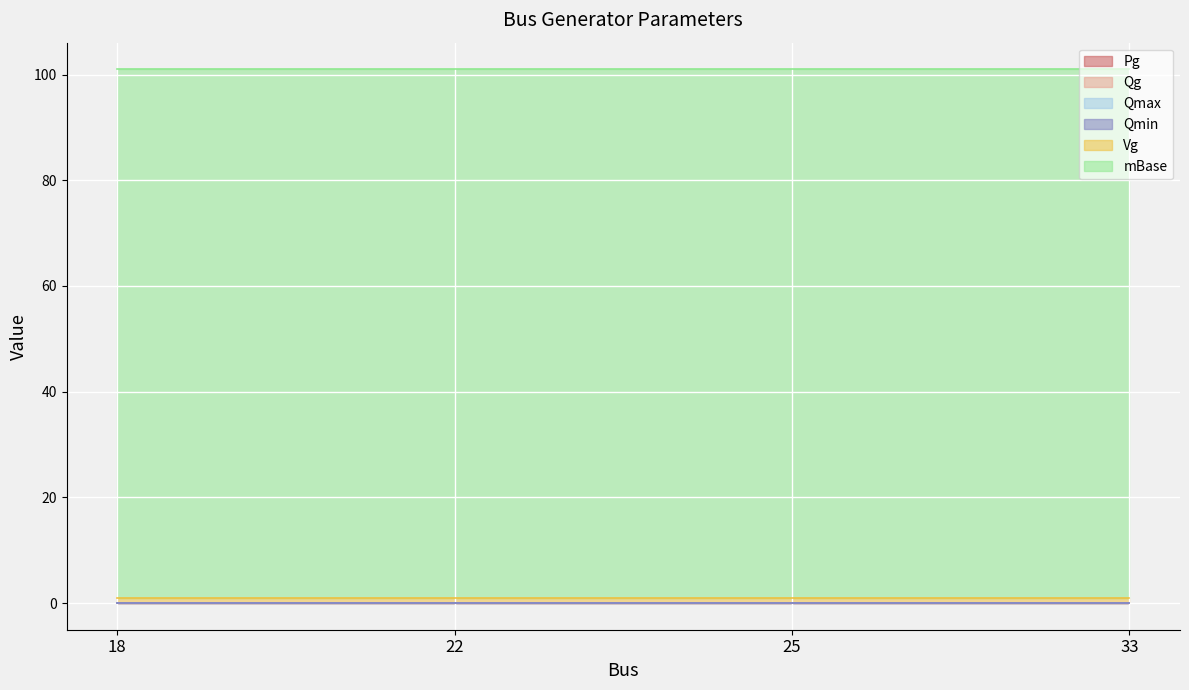

Which series has the widest spread of values?

Pg